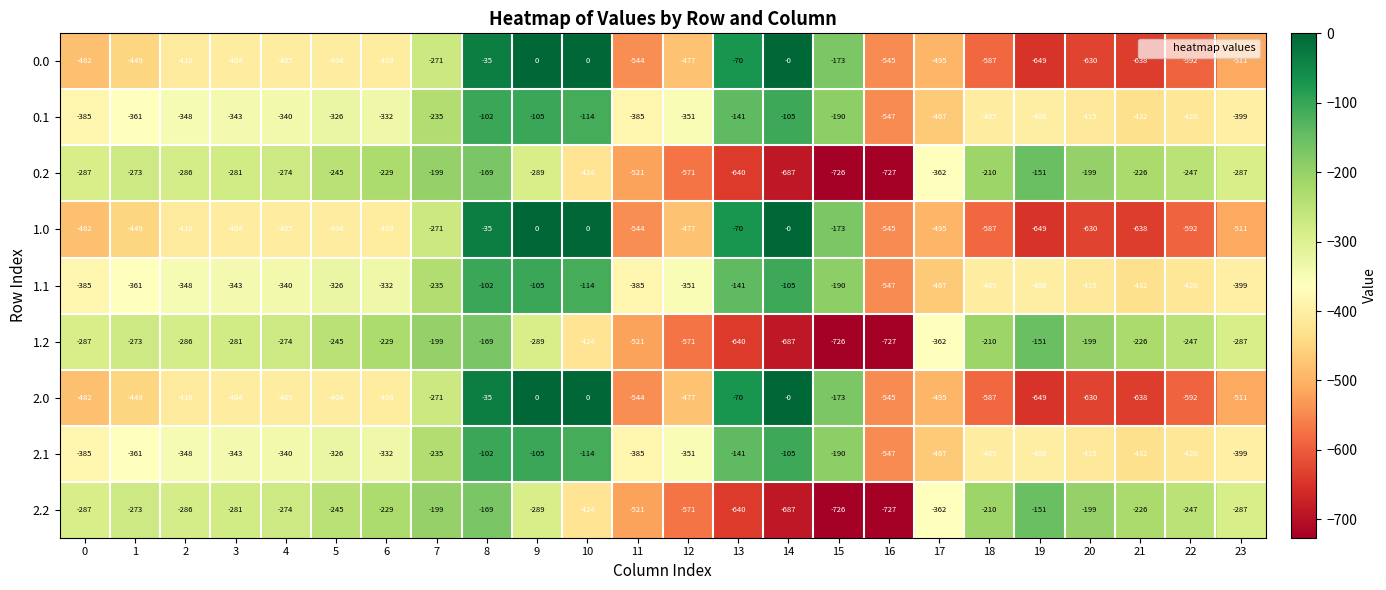

How many categories are shown in the chart?

24